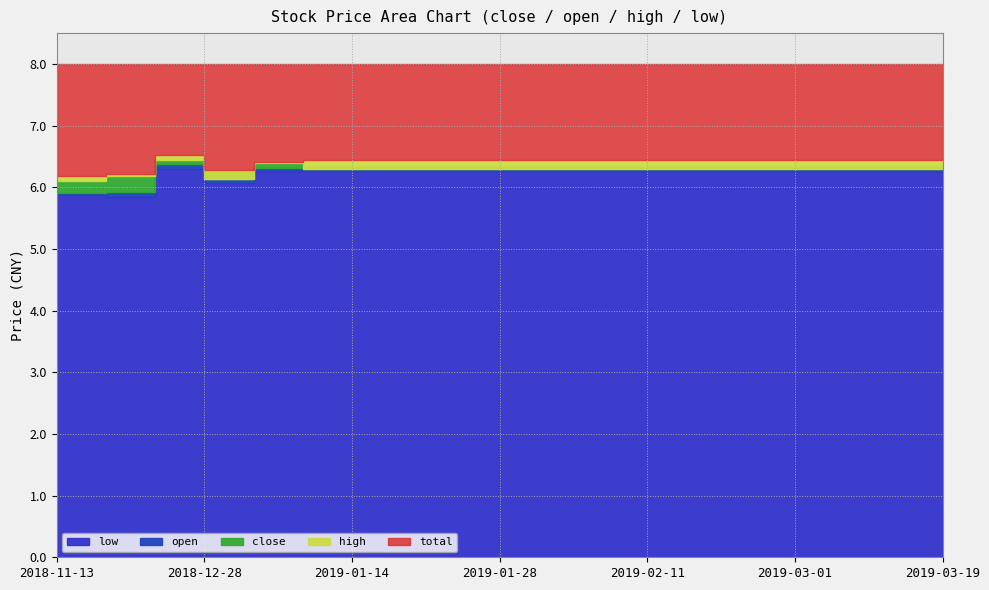

Where is high nearest to the value 6?

2018-11-13